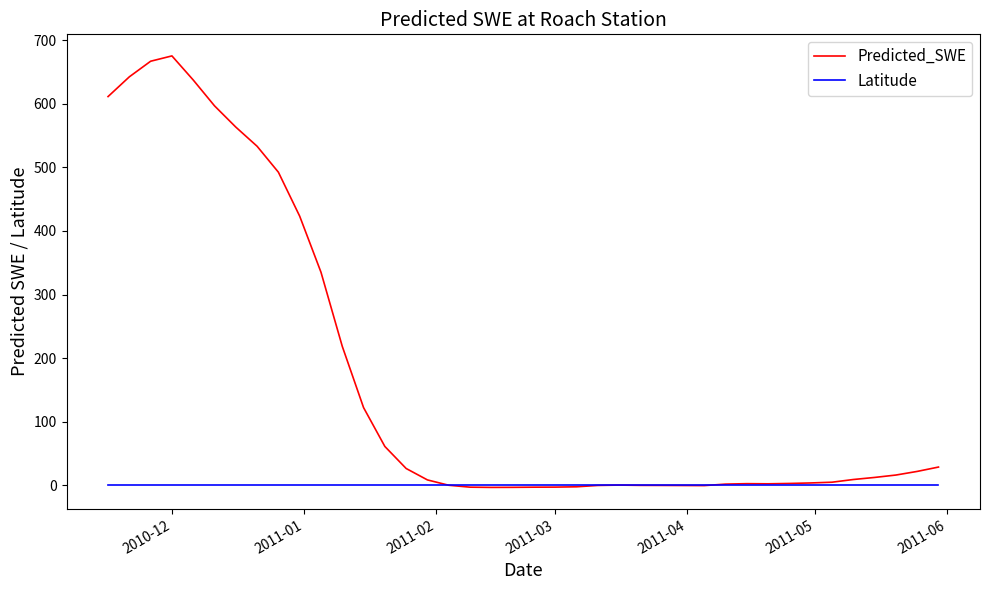

Which series has the widest spread of values?

Predicted_SWE